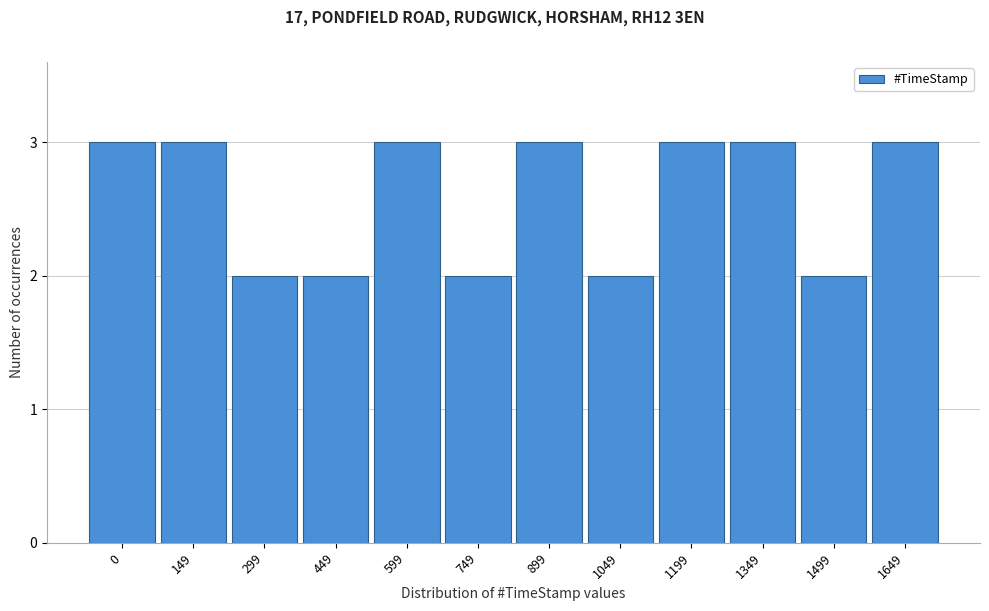

Reading left to right, transcribe all the data shown in this chart.

3	3	2	2	3	2	3	2	3	3	2	3